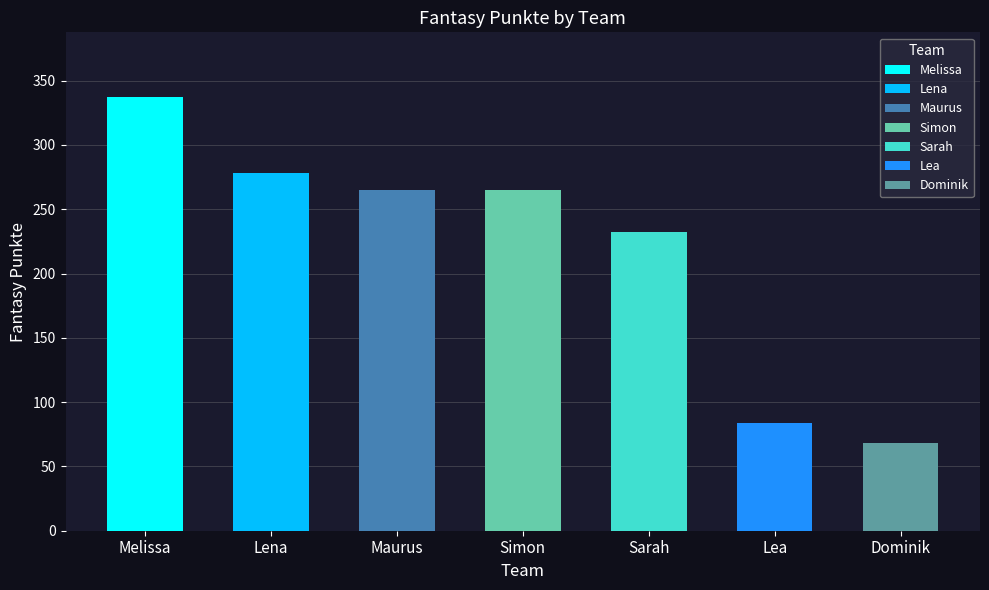

Reading left to right, what are all the values shown in this chart?

337	278	265	265	232	84	68